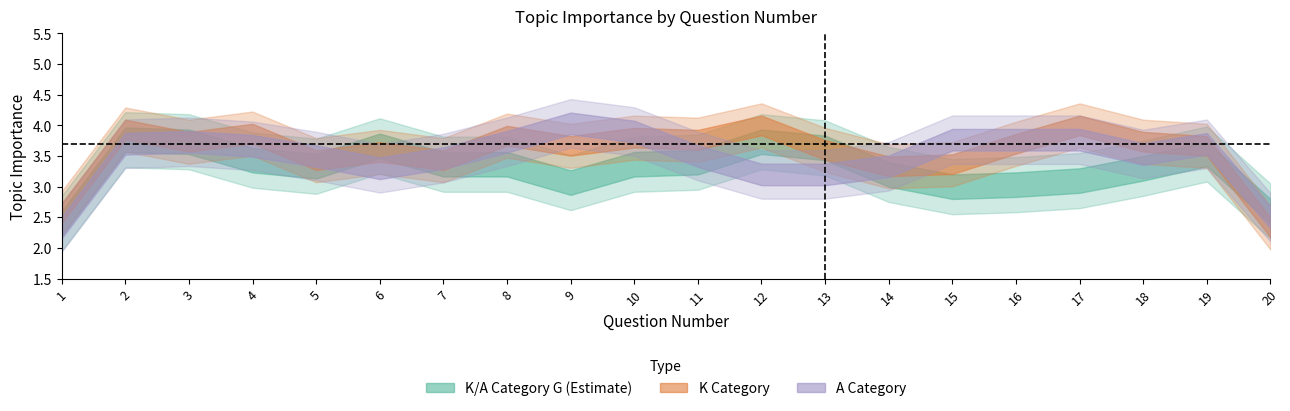

What is the greatest value displayed?

4.5